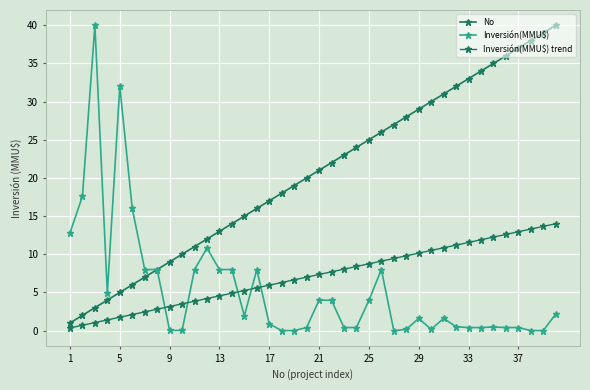

Does the chart display data point markers on the line(s)?

Yes